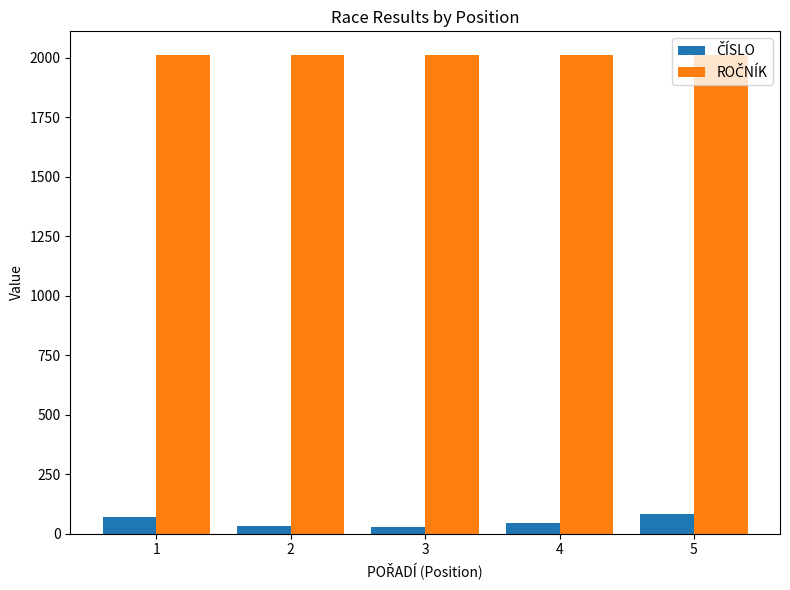

What is the total value across all series at 1?

2081